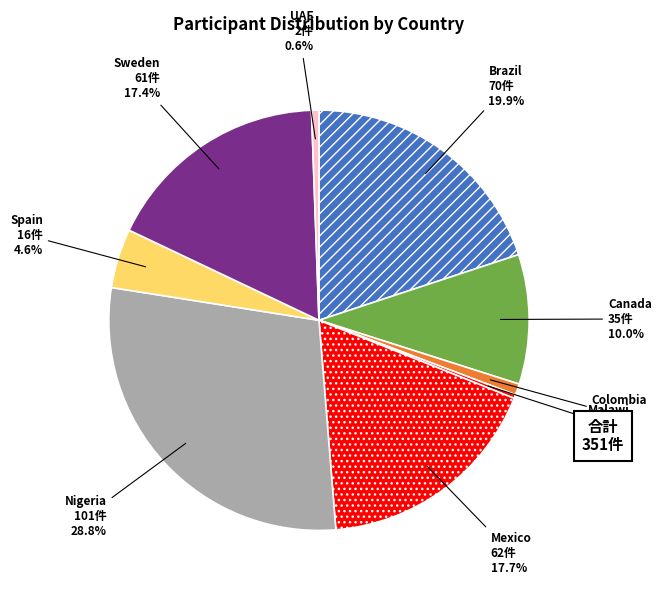

Is Colombia the majority of the pie?

No